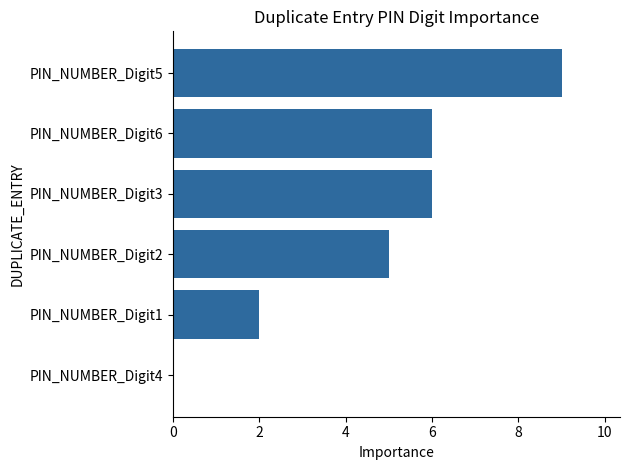

Which has a higher value, PIN_NUMBER_Digit2 or PIN_NUMBER_Digit4?

PIN_NUMBER_Digit2